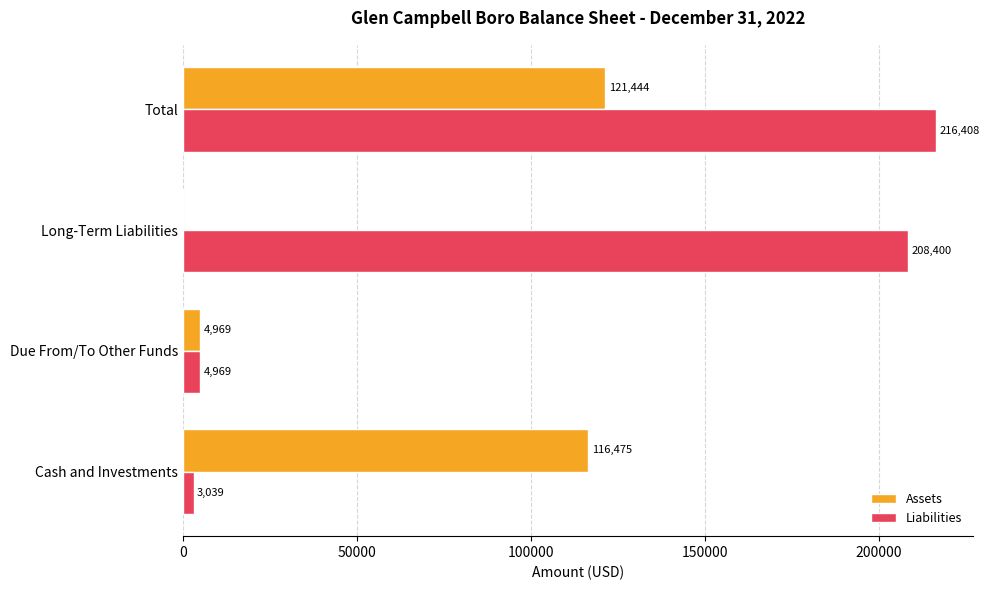

What is the sum of the Assets values at Cash and Investments and Due From/To Other Funds?

121444